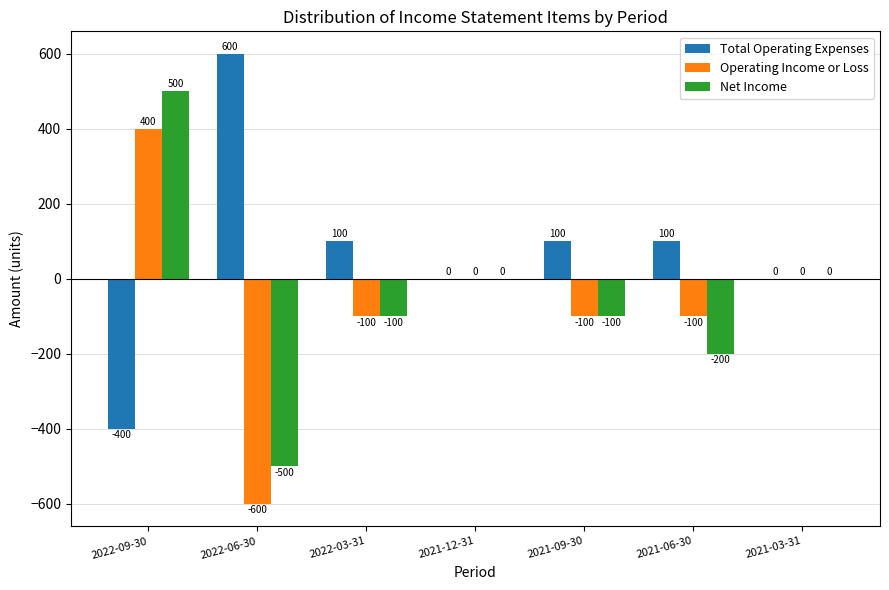

How many distinct data groups are displayed?

3